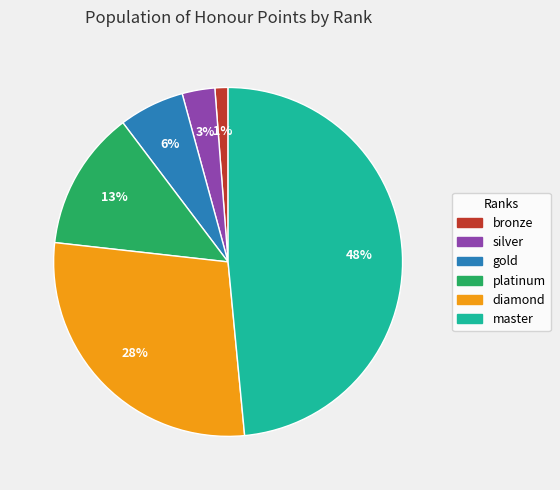

Is there any slice that represents more than half of the pie?

No